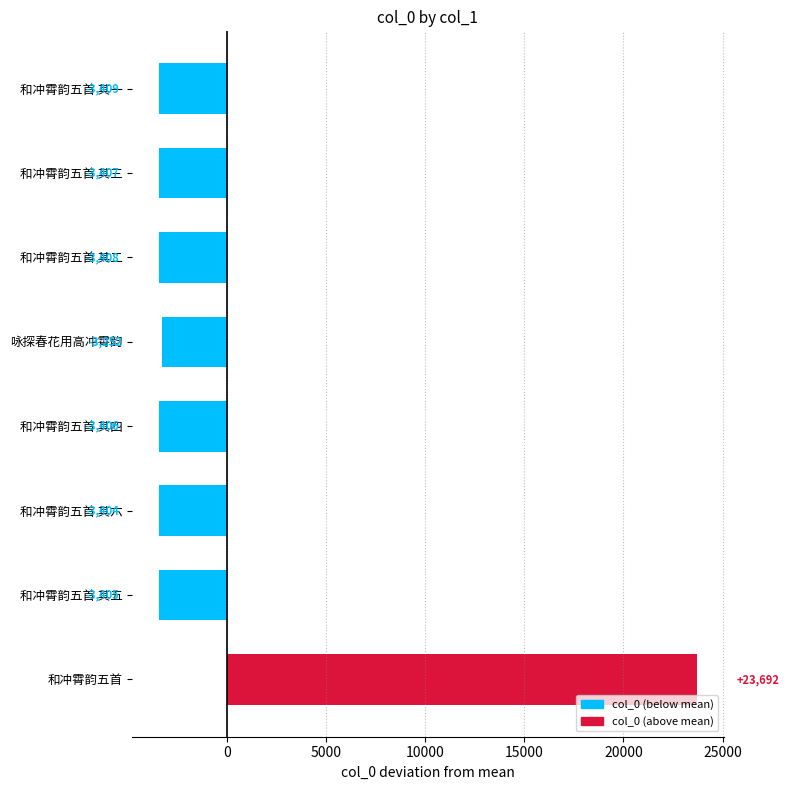

What is the difference between the second highest and minimum values?

157.0